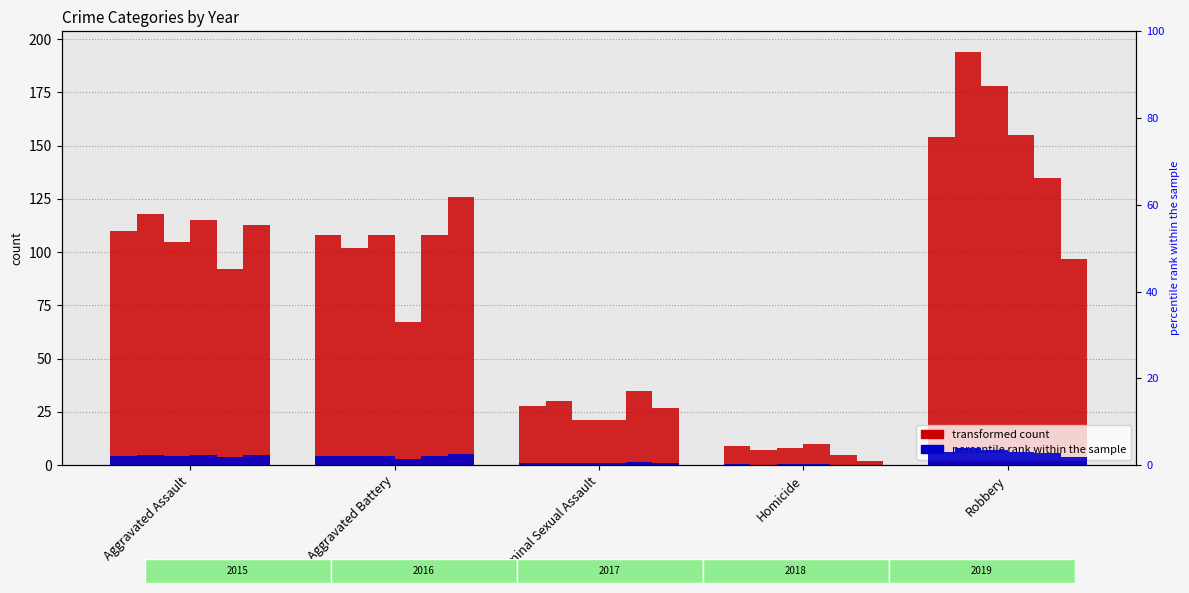

What position from the right is Aggravated Battery?

4